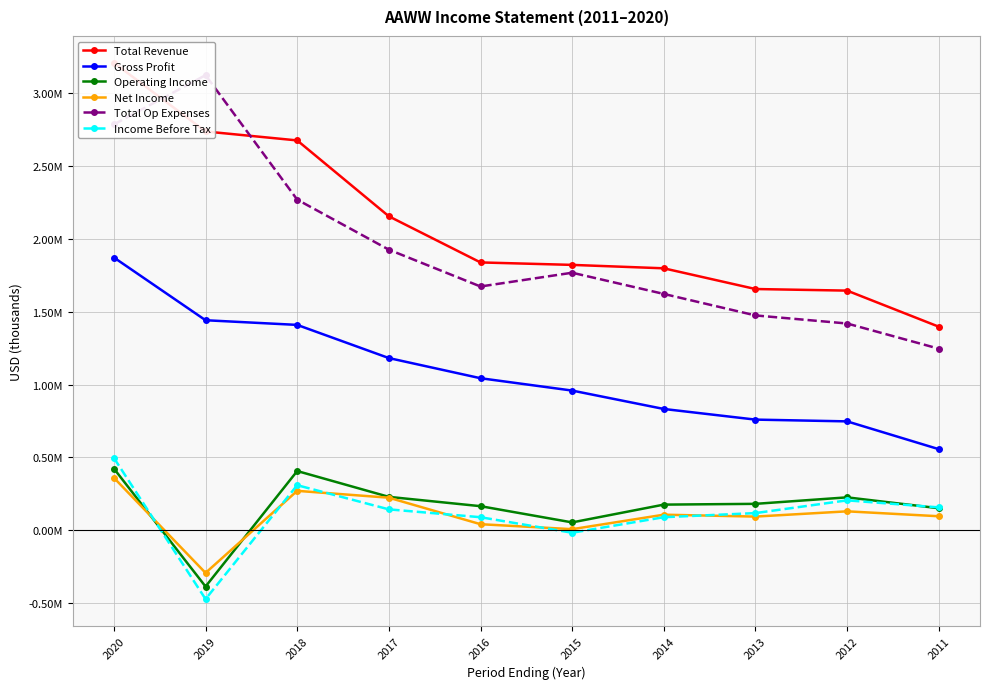

What is the difference between the Gross Profit values at 2017 and 2016?

138500